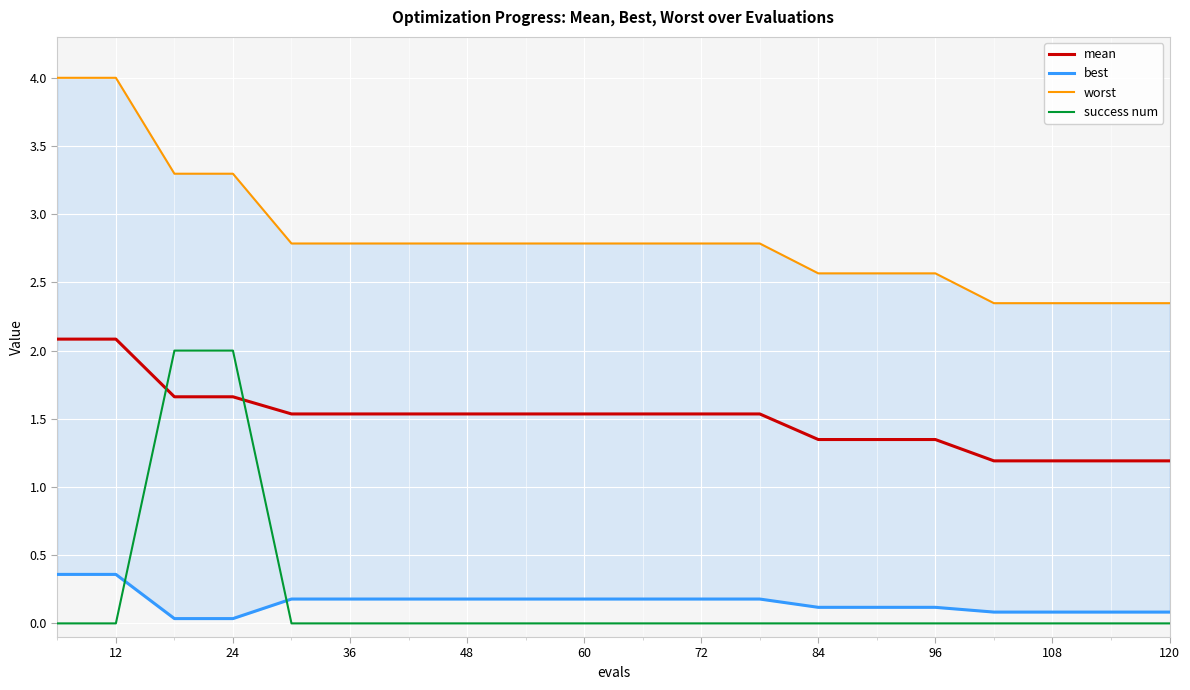

Does the chart display data point markers on the line(s)?

No